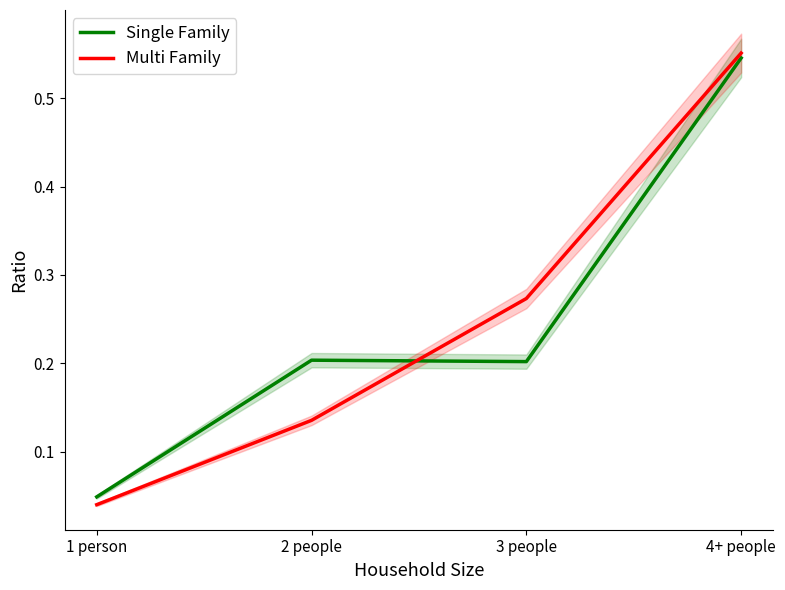

Is this an area chart (filled region under the line)?

No